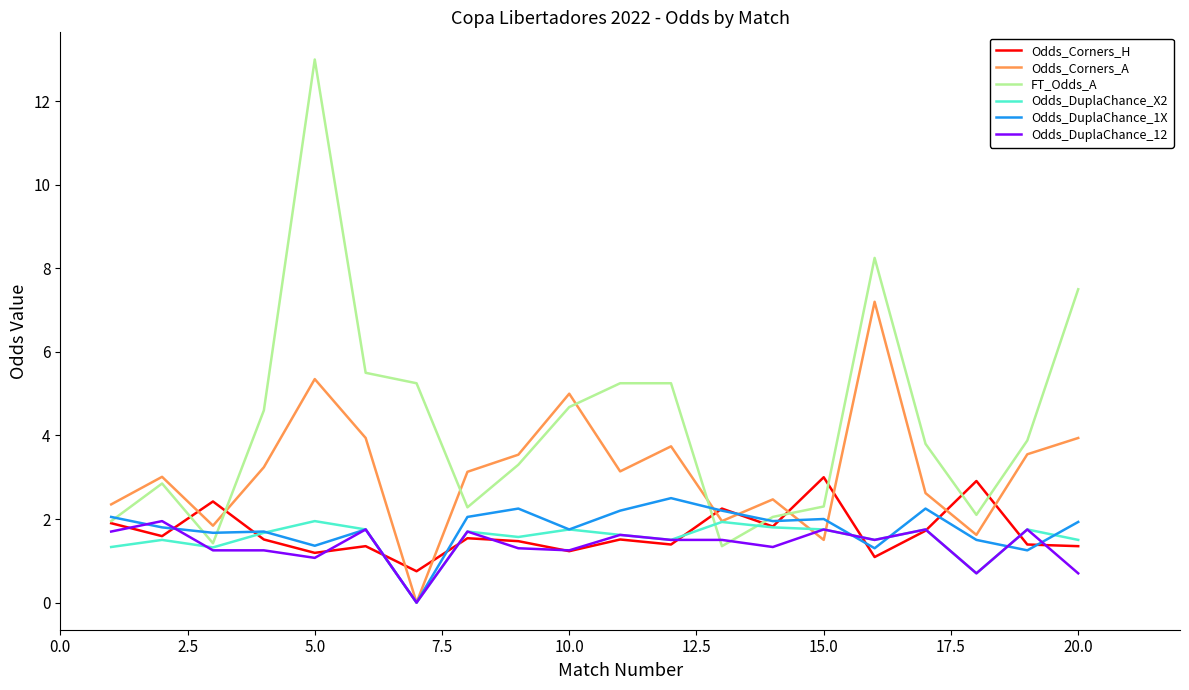

What is the average value of the Odds_Corners_H series?

1.7